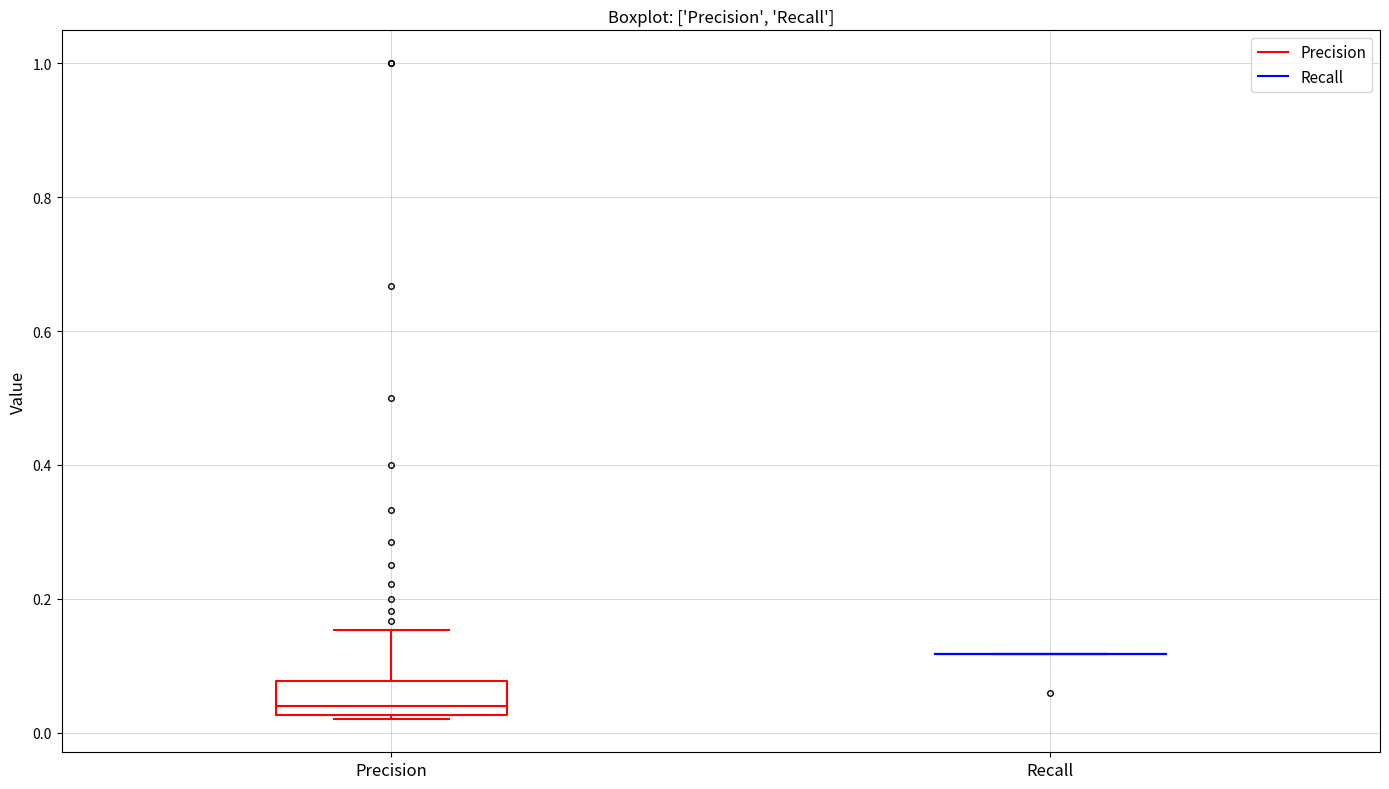

Reading left to right, read every box against the y-axis: the position of its median line, the range the box covers, and the ends of its whiskers. The values are not printed on the chart, so give them approximately, as read against the axis.

Precision: median 0.04, box 0.02 to 0.08, whiskers 0.02 (just below the box's lower edge) to 0.16
Recall: box collapsed to a line at 0.12, whiskers 0.12 to 0.12